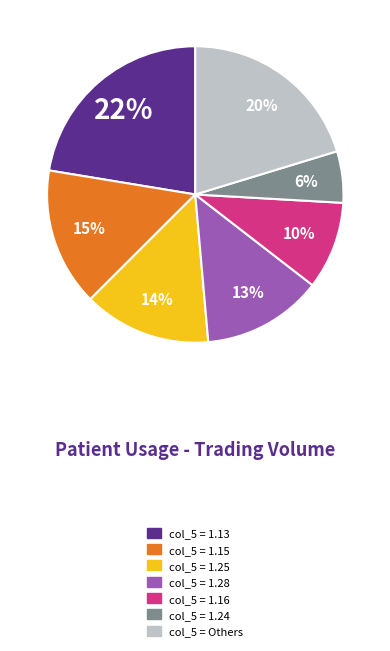

To the nearest percent, what is the average slice percentage?

14%